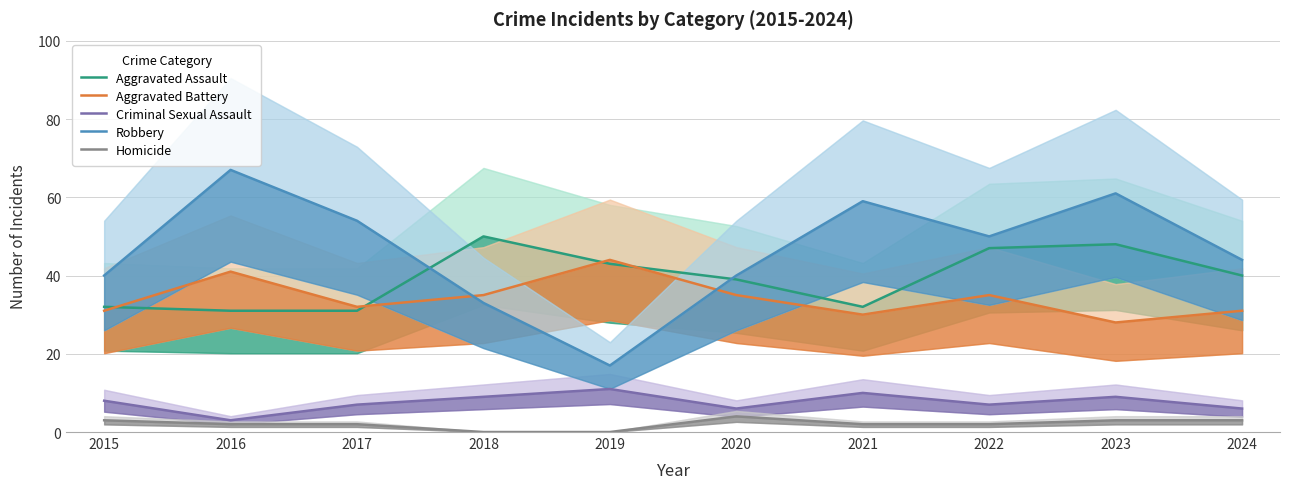

At how many categories does at least one series exceed 26?

10